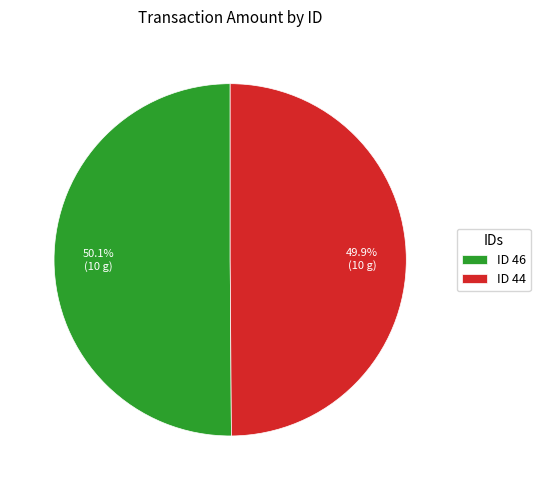

What is the ratio of the value at ID 46 to the value at ID 44?

1.0